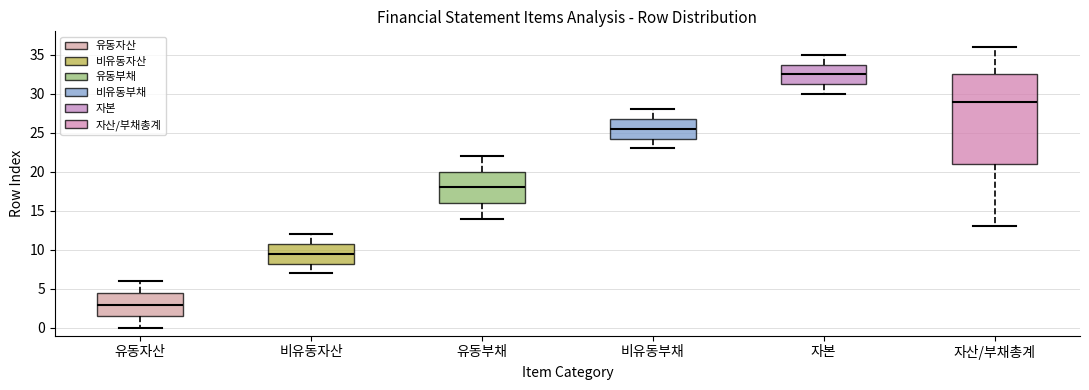

Reading left to right, read every box against the y-axis: the position of its median line, the range the box covers, and the ends of its whiskers. The values are not printed on the chart, so give them approximately, as read against the axis.

유동자산: median 3.0, box 1.5 to 4.5, whiskers 0.0 to 6.0
비유동자산: median 9.5, box 8.5 to 11.0, whiskers 7.0 to 12.0
유동부채: median 18.0, box 16.0 to 20.0, whiskers 14.0 to 22.0
비유동부채: median 25.5, box 24.5 to 27.0, whiskers 23.0 to 28.0
자본: median 32.5, box 31.5 to 34.0, whiskers 30.0 to 35.0
자산/부채총계: median 29.0, box 21.0 to 32.5, whiskers 13.0 to 36.0